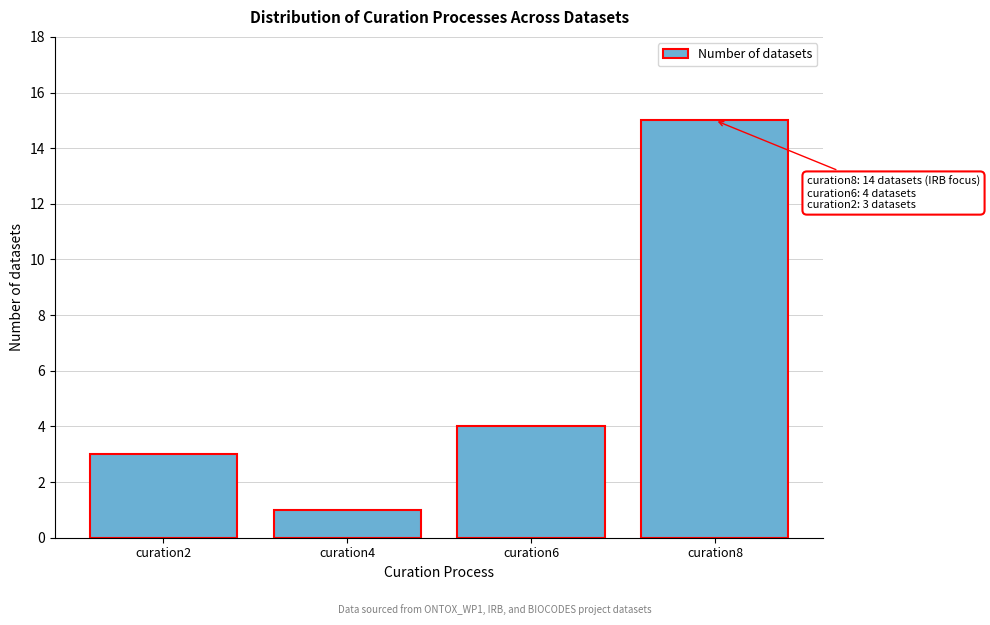

Reading right to left, what are all the values shown in this chart?

curation8=15	curation6=4	curation4=1	curation2=3